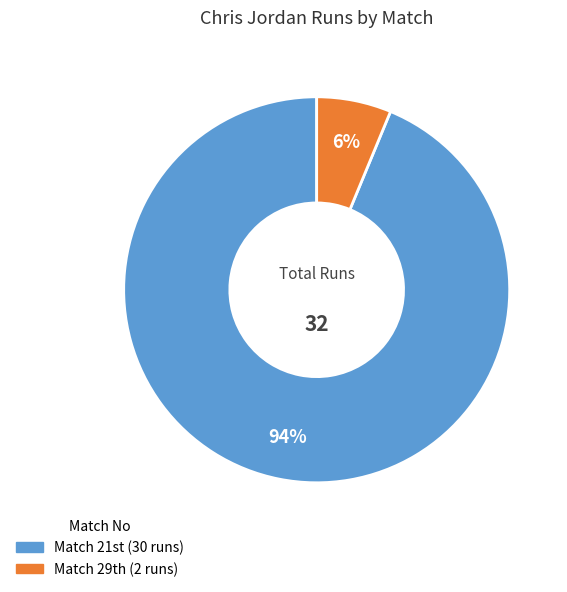

Is there a majority slice in this chart?

Yes